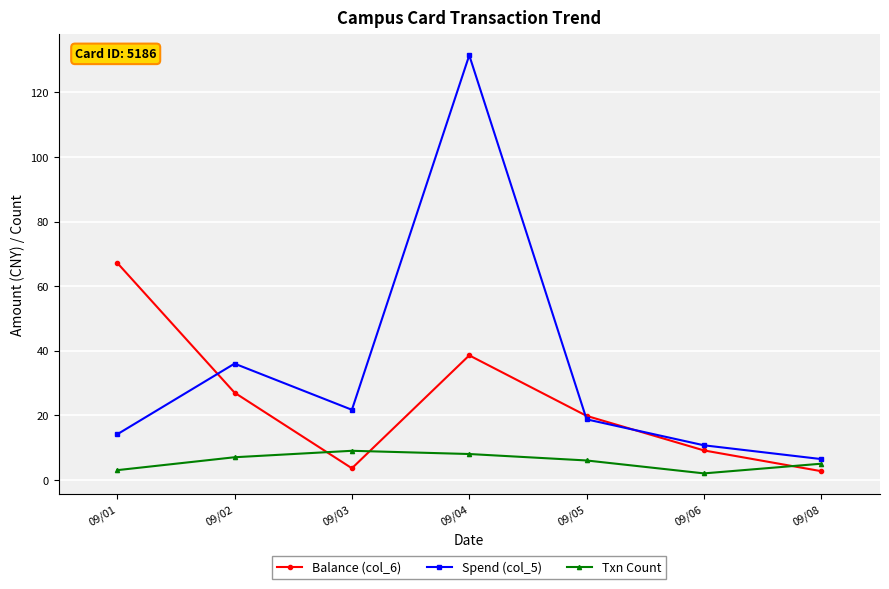

Reading left to right, transcribe all the data shown in this chart.

Balance (col_6): 09/01=67.2	09/02=27.0	09/03=3.6	09/04=38.6	09/05=19.8	09/06=9.1	09/08=2.7
Spend (col_5): 09/01=14.1	09/02=36.0	09/03=21.7	09/04=131.5	09/05=18.7	09/06=10.7	09/08=6.4
Txn Count: 09/01=3.0	09/02=7.0	09/03=9.0	09/04=8.0	09/05=6.0	09/06=2.0	09/08=5.0